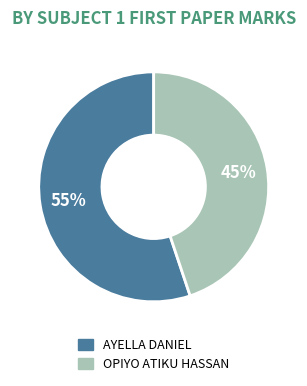

How many slices are in this pie chart?

2